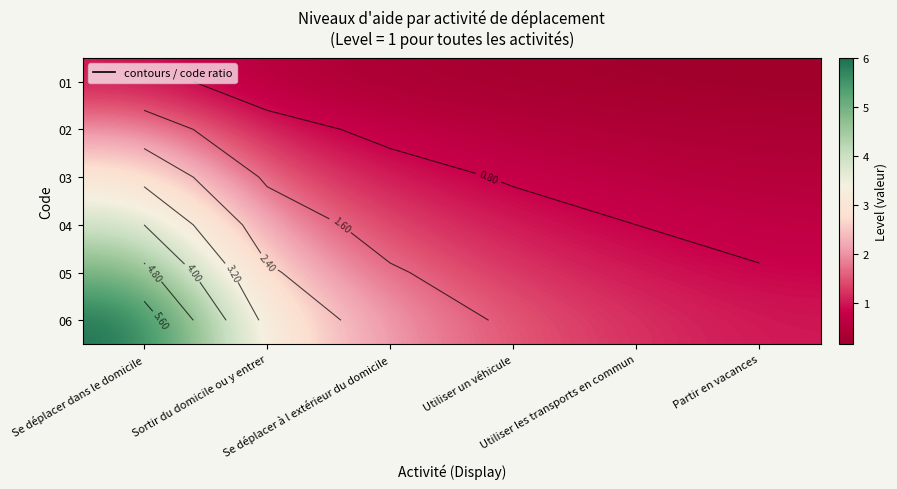

What is the difference between the highest and lowest values at Utiliser les transports en commun?

1.0